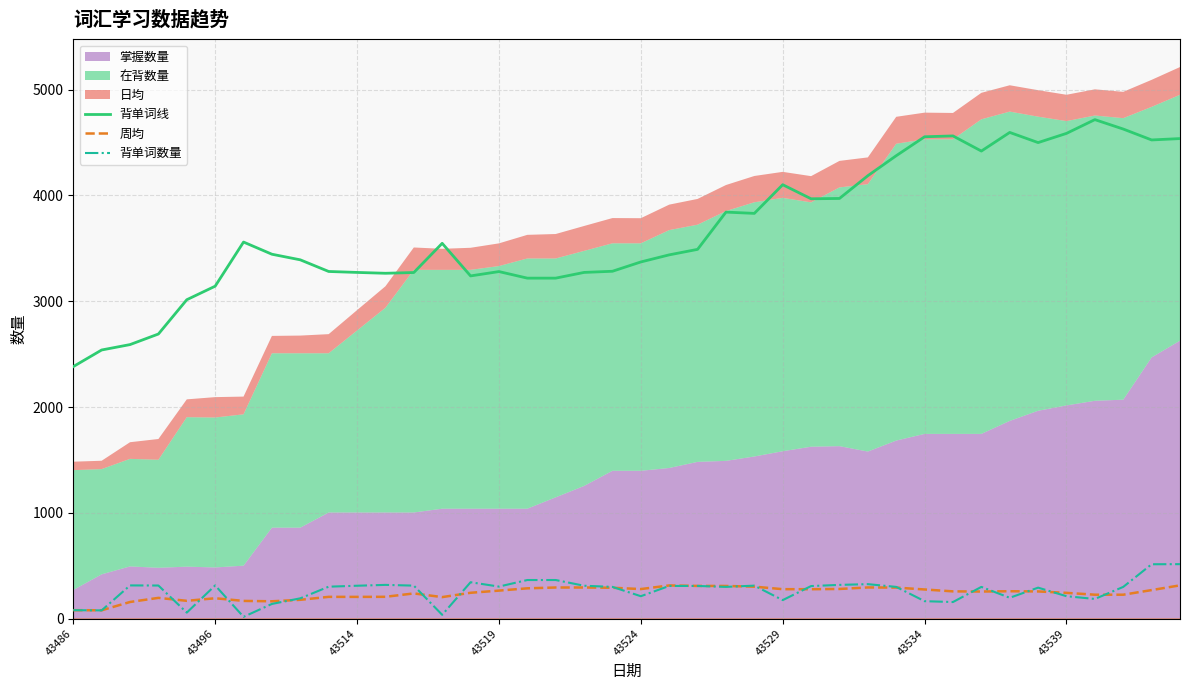

What is the spread (max minus min) of values at 43537?

4398.0